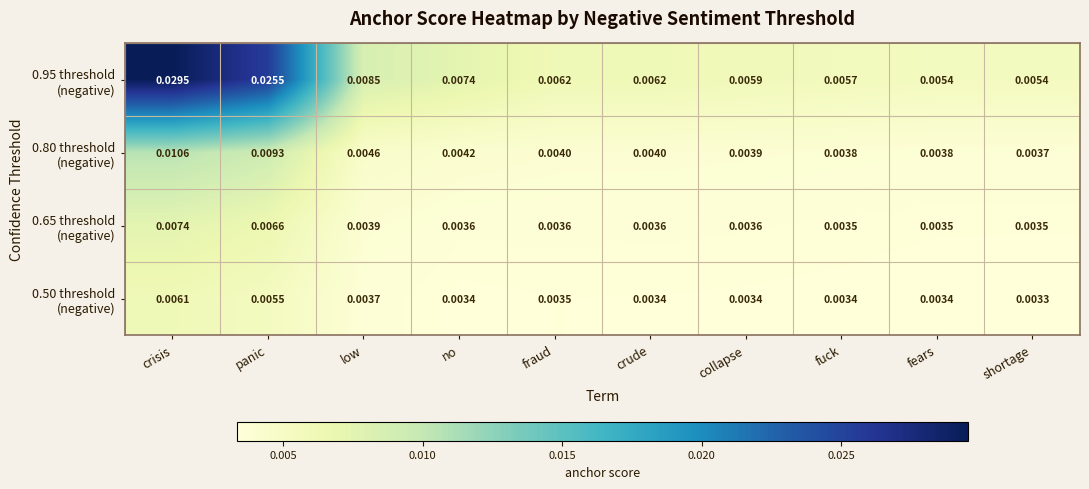

At which category does the chart reach its peak across all series?

crisis